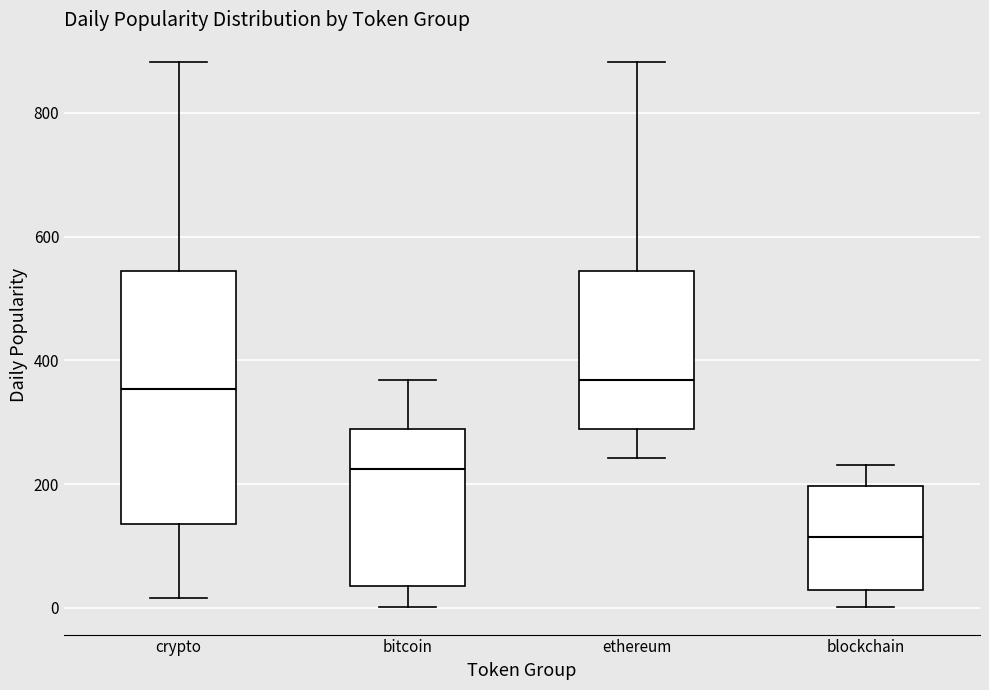

Where is the upper edge of the box for crypto on the y-axis? The values are not printed on the chart, so give them approximately, as read against the axis.

540